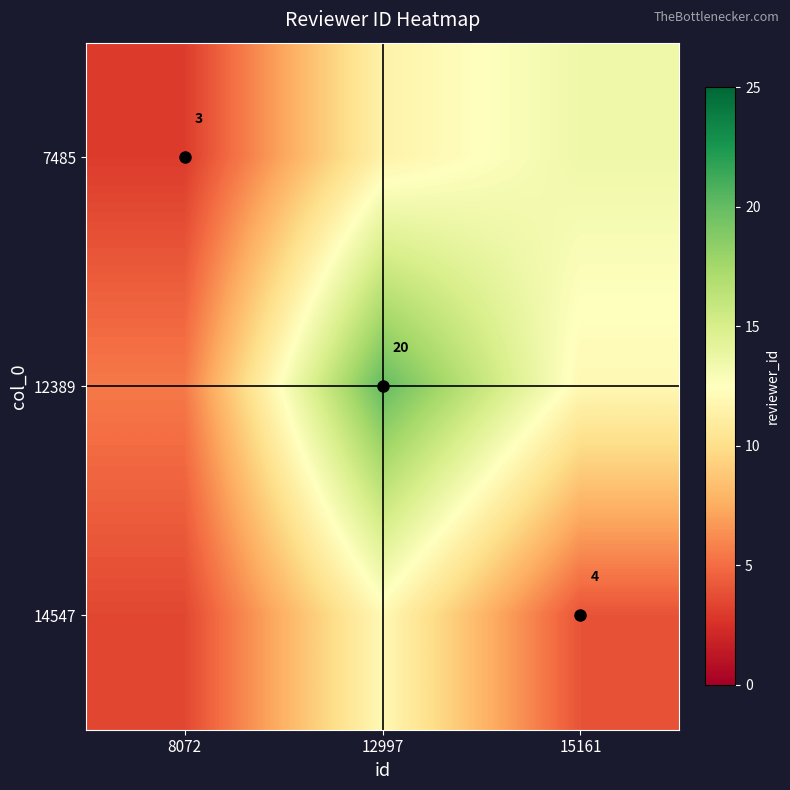

The 7485 series shows 3.0 at 8072. True or false?

True